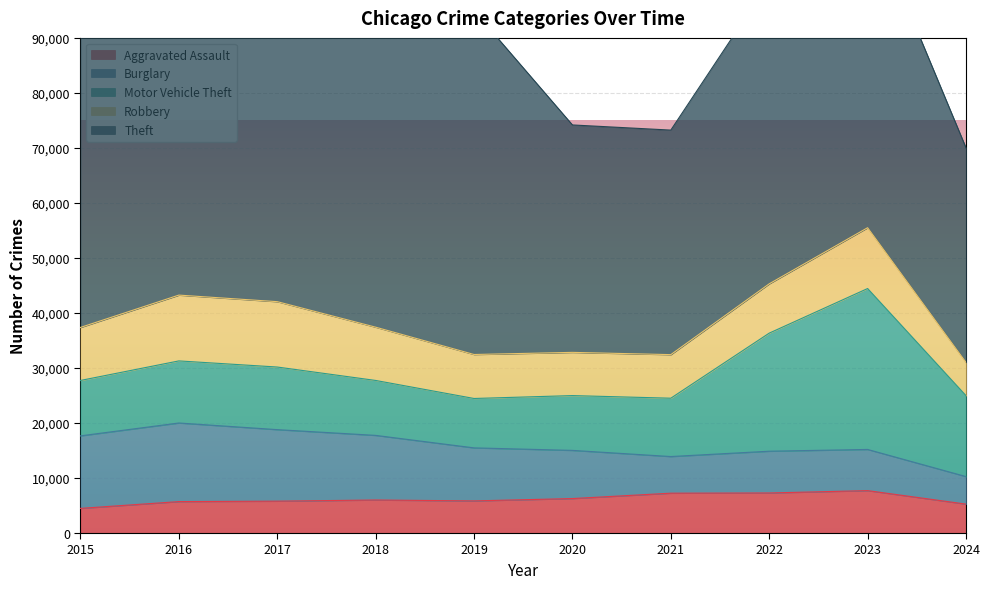

Which series has the widest spread of values?

Theft